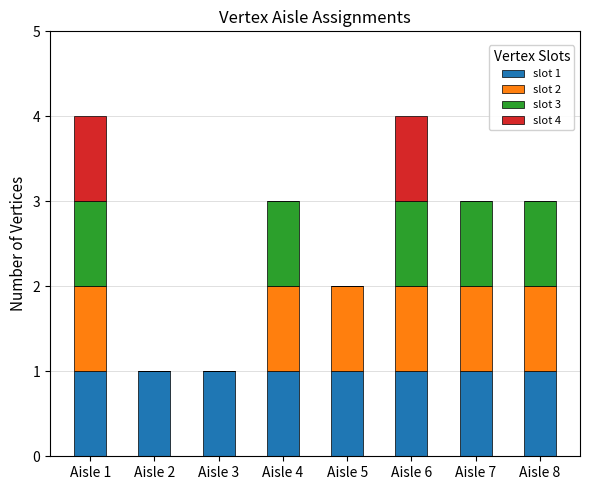

What are all the series names shown in the legend?

slot 1, slot 2, slot 3, slot 4